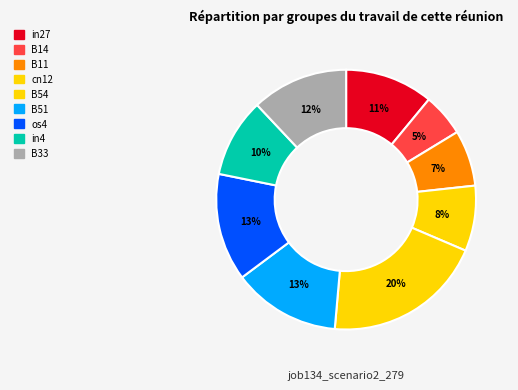

Count the number of slices in the pie.

9